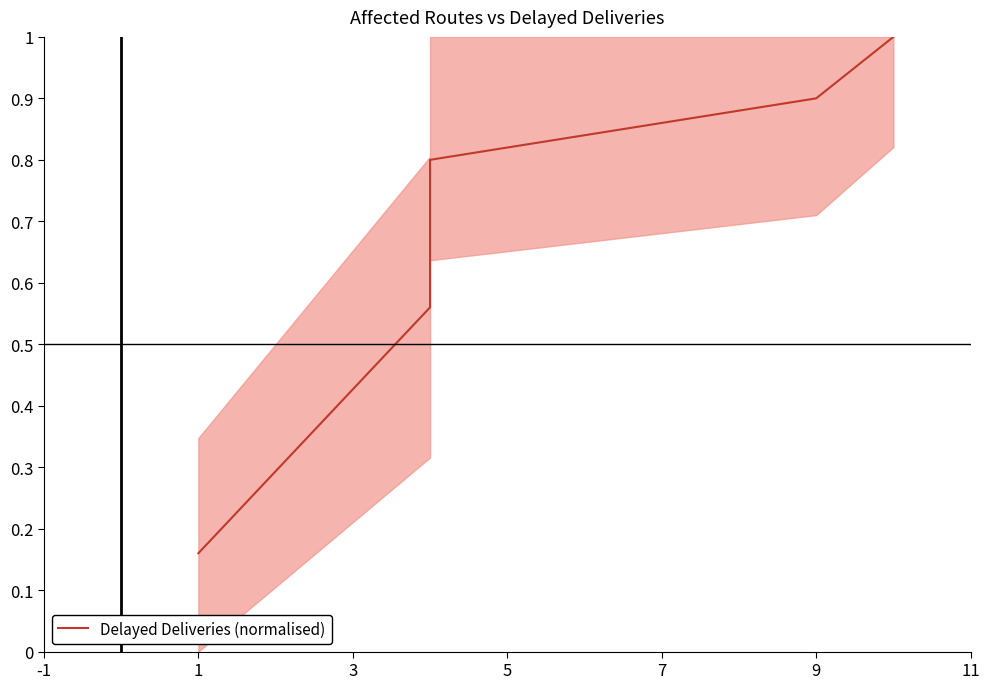

What is the minimum value shown in the chart?

0.2